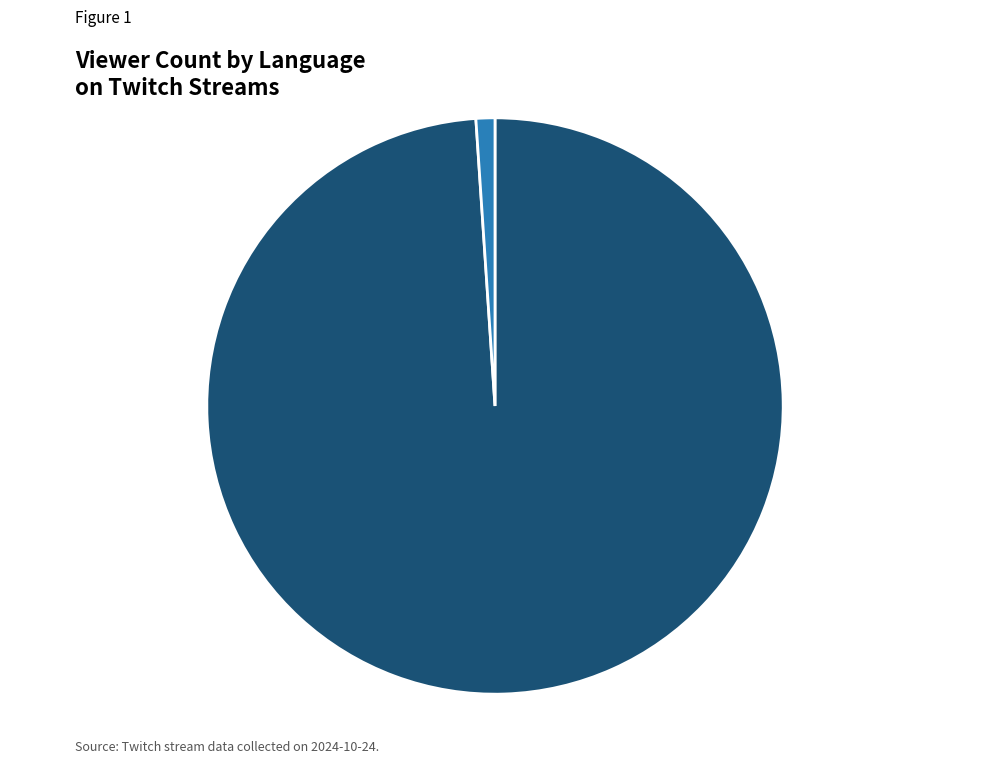

What is the total percentage of pt and en?

100.0%